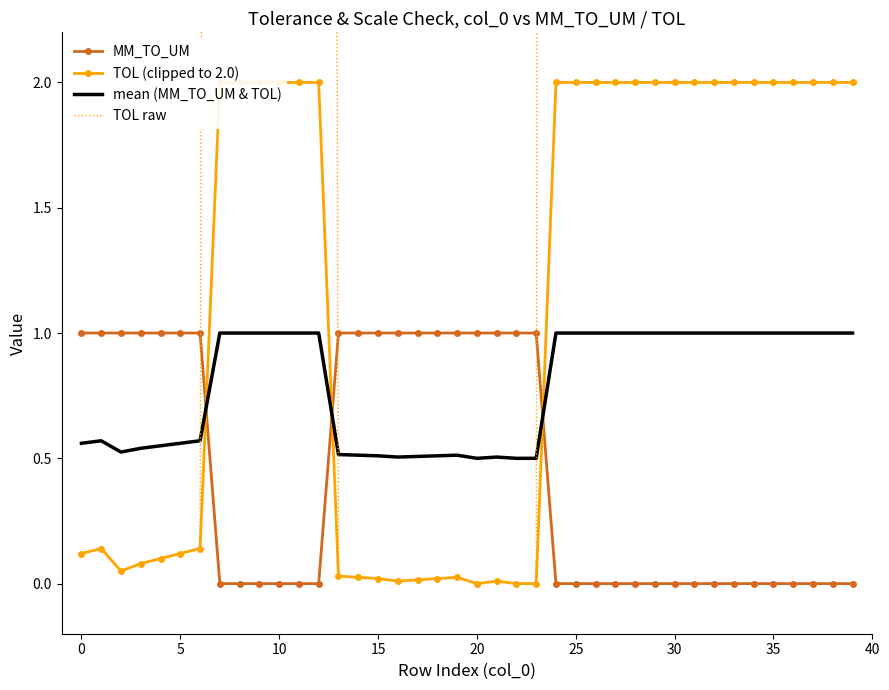

What is the value of the TOL raw point at the 40th from the left?

5.0